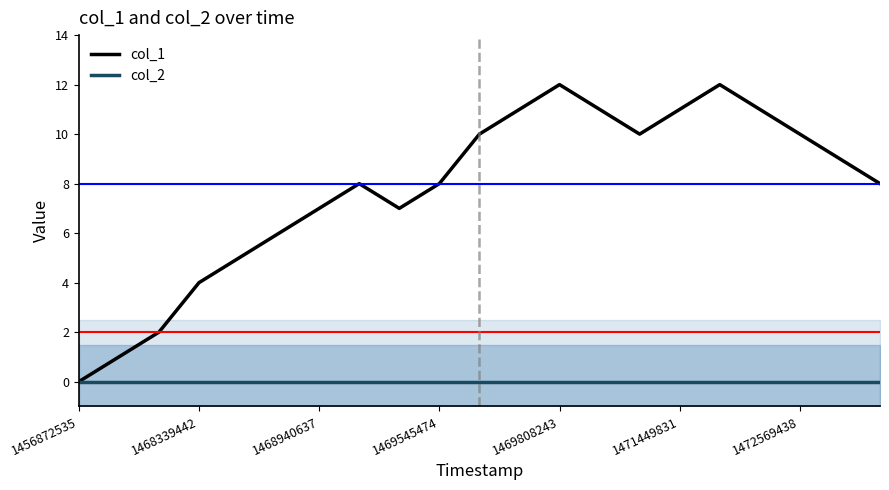

How many lines are shown in the chart?

2